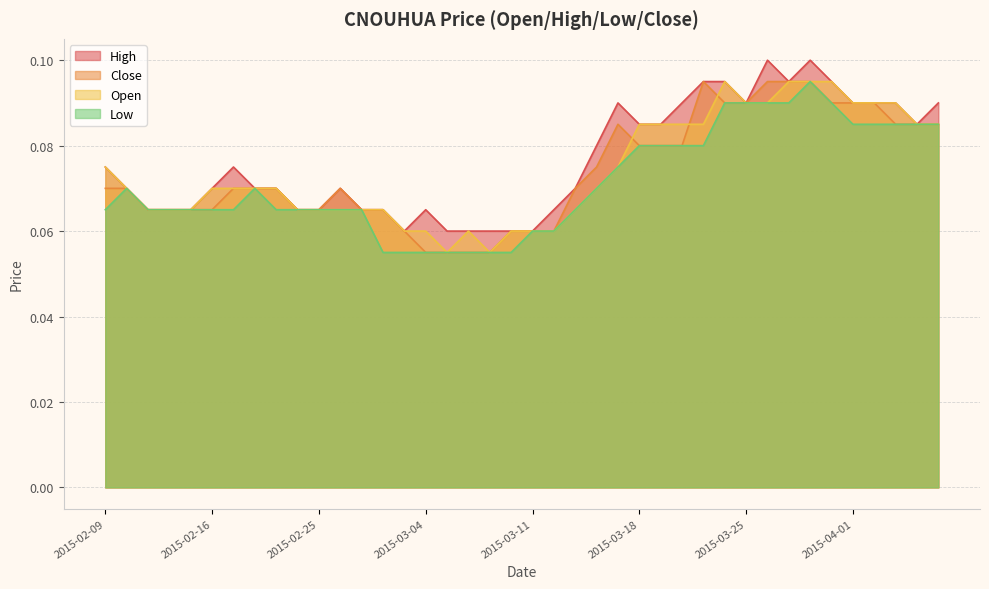

Reading right to left, list all the values displayed in this chart.

high: 2015-04-07=0.1	2015-04-06=0.1	2015-04-03=0.1	2015-04-02=0.1	2015-04-01=0.1	2015-03-31=0.1	2015-03-30=0.1	2015-03-27=0.1	2015-03-26=0.1	2015-03-25=0.1	2015-03-24=0.1	2015-03-23=0.1	2015-03-20=0.1	2015-03-19=0.1	2015-03-18=0.1	2015-03-17=0.1	2015-03-16=0.1	2015-03-13=0.1	2015-03-12=0.1	2015-03-11=0.1	2015-03-10=0.1	2015-03-09=0.1	2015-03-06=0.1	2015-03-05=0.1	2015-03-04=0.1	2015-03-03=0.1	2015-03-02=0.1	2015-02-27=0.1	2015-02-26=0.1	2015-02-25=0.1	2015-02-24=0.1	2015-02-23=0.1	2015-02-18=0.1	2015-02-17=0.1	2015-02-16=0.1	2015-02-13=0.1	2015-02-12=0.1	2015-02-11=0.1	2015-02-10=0.1	2015-02-09=0.1
close: 2015-04-07=0.1	2015-04-06=0.1	2015-04-03=0.1	2015-04-02=0.1	2015-04-01=0.1	2015-03-31=0.1	2015-03-30=0.1	2015-03-27=0.1	2015-03-26=0.1	2015-03-25=0.1	2015-03-24=0.1	2015-03-23=0.1	2015-03-20=0.1	2015-03-19=0.1	2015-03-18=0.1	2015-03-17=0.1	2015-03-16=0.1	2015-03-13=0.1	2015-03-12=0.1	2015-03-11=0.1	2015-03-10=0.1	2015-03-09=0.1	2015-03-06=0.1	2015-03-05=0.1	2015-03-04=0.1	2015-03-03=0.1	2015-03-02=0.1	2015-02-27=0.1	2015-02-26=0.1	2015-02-25=0.1	2015-02-24=0.1	2015-02-23=0.1	2015-02-18=0.1	2015-02-17=0.1	2015-02-16=0.1	2015-02-13=0.1	2015-02-12=0.1	2015-02-11=0.1	2015-02-10=0.1	2015-02-09=0.1
open: 2015-04-07=0.1	2015-04-06=0.1	2015-04-03=0.1	2015-04-02=0.1	2015-04-01=0.1	2015-03-31=0.1	2015-03-30=0.1	2015-03-27=0.1	2015-03-26=0.1	2015-03-25=0.1	2015-03-24=0.1	2015-03-23=0.1	2015-03-20=0.1	2015-03-19=0.1	2015-03-18=0.1	2015-03-17=0.1	2015-03-16=0.1	2015-03-13=0.1	2015-03-12=0.1	2015-03-11=0.1	2015-03-10=0.1	2015-03-09=0.1	2015-03-06=0.1	2015-03-05=0.1	2015-03-04=0.1	2015-03-03=0.1	2015-03-02=0.1	2015-02-27=0.1	2015-02-26=0.1	2015-02-25=0.1	2015-02-24=0.1	2015-02-23=0.1	2015-02-18=0.1	2015-02-17=0.1	2015-02-16=0.1	2015-02-13=0.1	2015-02-12=0.1	2015-02-11=0.1	2015-02-10=0.1	2015-02-09=0.1
low: 2015-04-07=0.1	2015-04-06=0.1	2015-04-03=0.1	2015-04-02=0.1	2015-04-01=0.1	2015-03-31=0.1	2015-03-30=0.1	2015-03-27=0.1	2015-03-26=0.1	2015-03-25=0.1	2015-03-24=0.1	2015-03-23=0.1	2015-03-20=0.1	2015-03-19=0.1	2015-03-18=0.1	2015-03-17=0.1	2015-03-16=0.1	2015-03-13=0.1	2015-03-12=0.1	2015-03-11=0.1	2015-03-10=0.1	2015-03-09=0.1	2015-03-06=0.1	2015-03-05=0.1	2015-03-04=0.1	2015-03-03=0.1	2015-03-02=0.1	2015-02-27=0.1	2015-02-26=0.1	2015-02-25=0.1	2015-02-24=0.1	2015-02-23=0.1	2015-02-18=0.1	2015-02-17=0.1	2015-02-16=0.1	2015-02-13=0.1	2015-02-12=0.1	2015-02-11=0.1	2015-02-10=0.1	2015-02-09=0.1